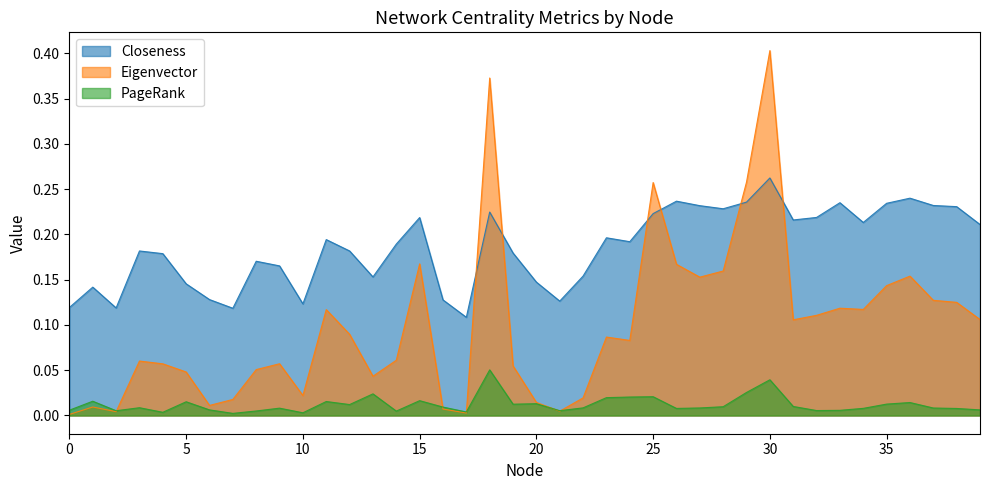

Count the Closeness values in the range 0 to 1.

40